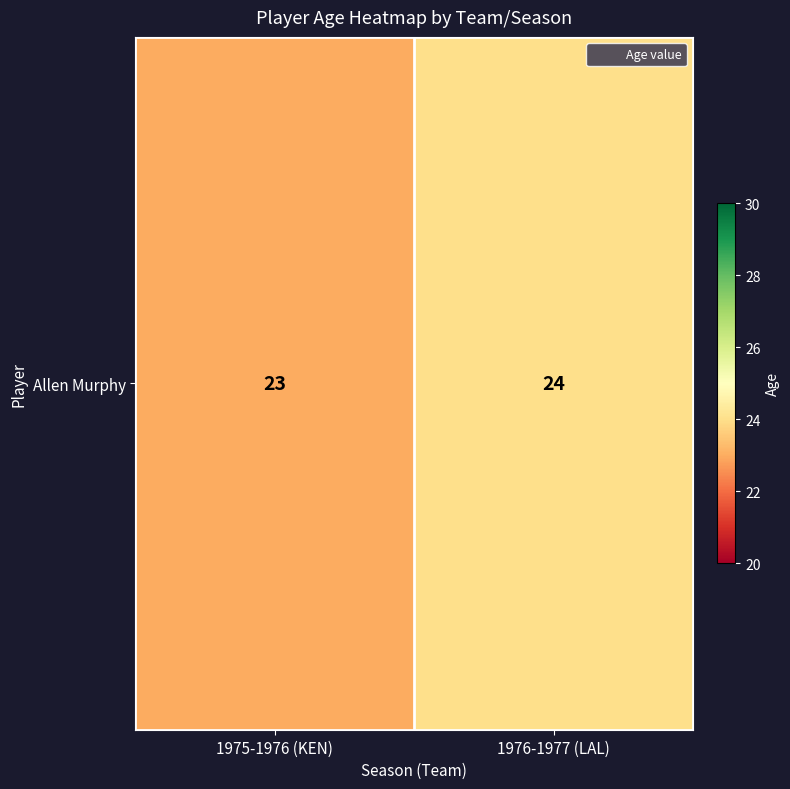

What is the sum of all values?

47